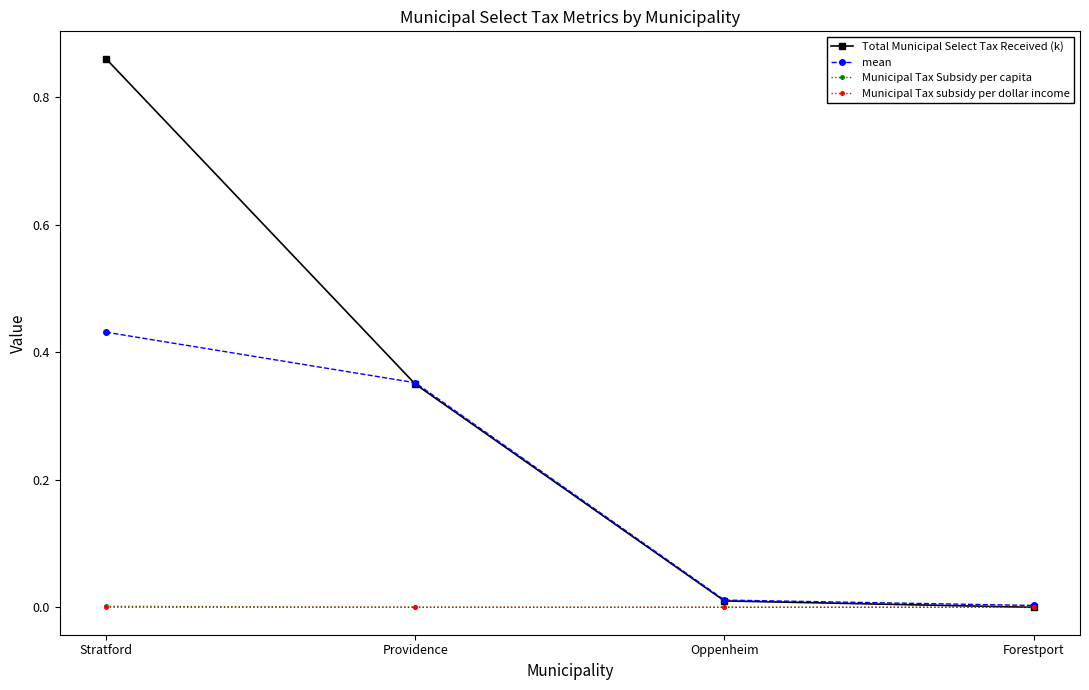

Between Stratford and Providence, which series saw the biggest shift?

Total Municipal Select Tax Received (k)